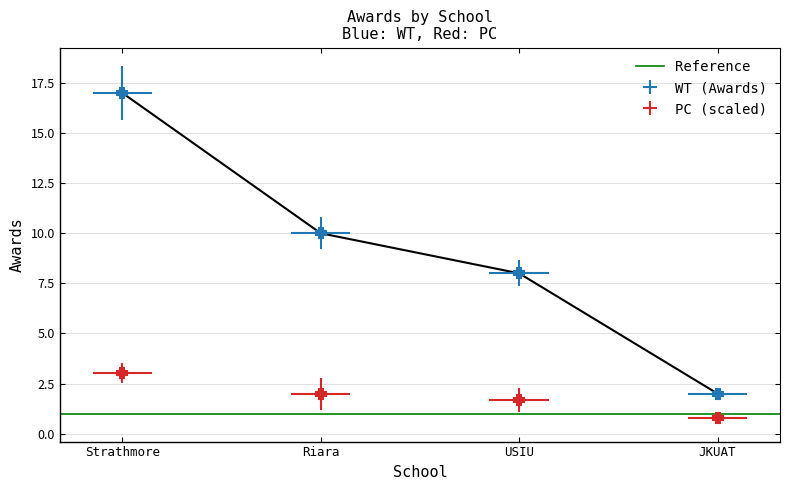

The value at Riara is 5. True or false?

False